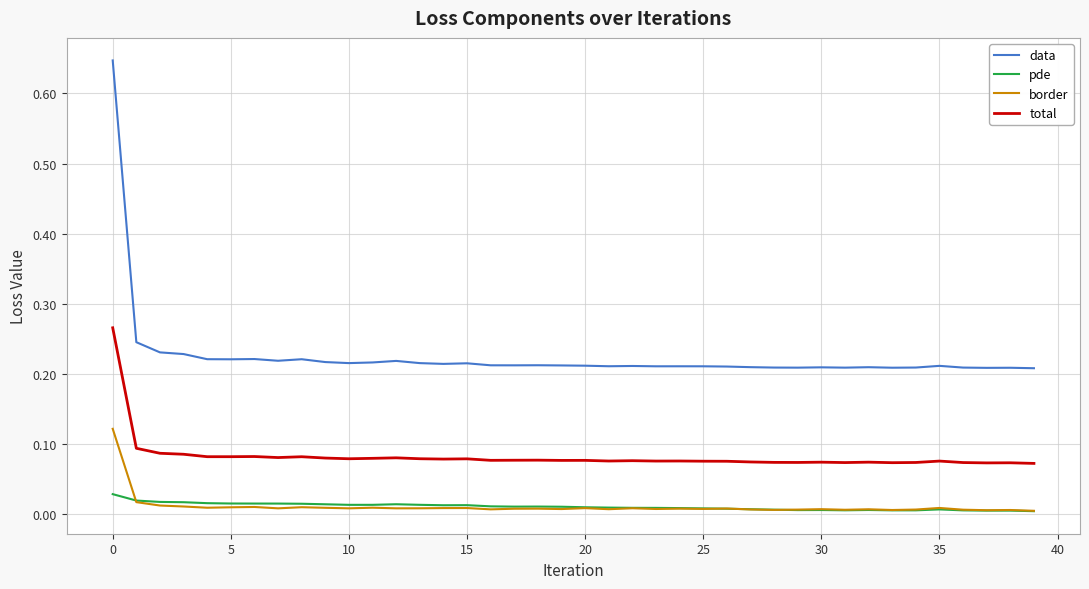

True or false: total and data intersect in this chart.

False